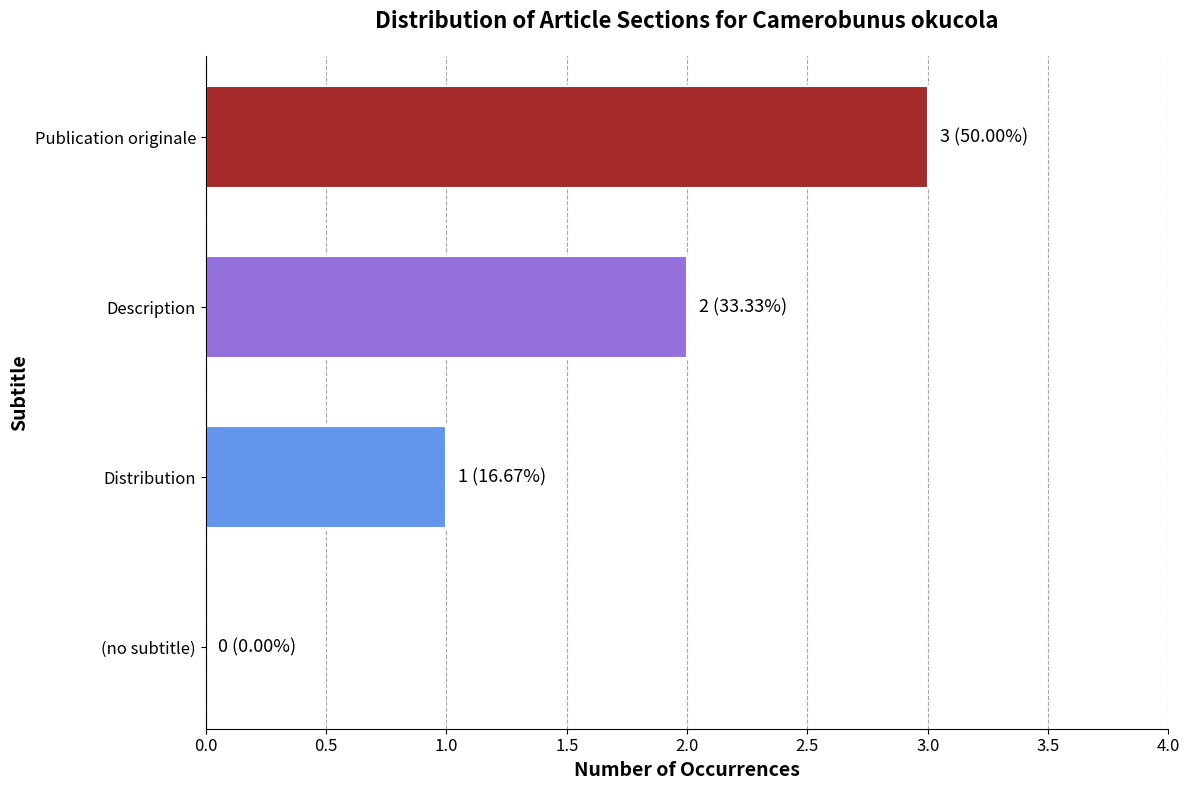

What is the change in value from Distribution to Description?

+1